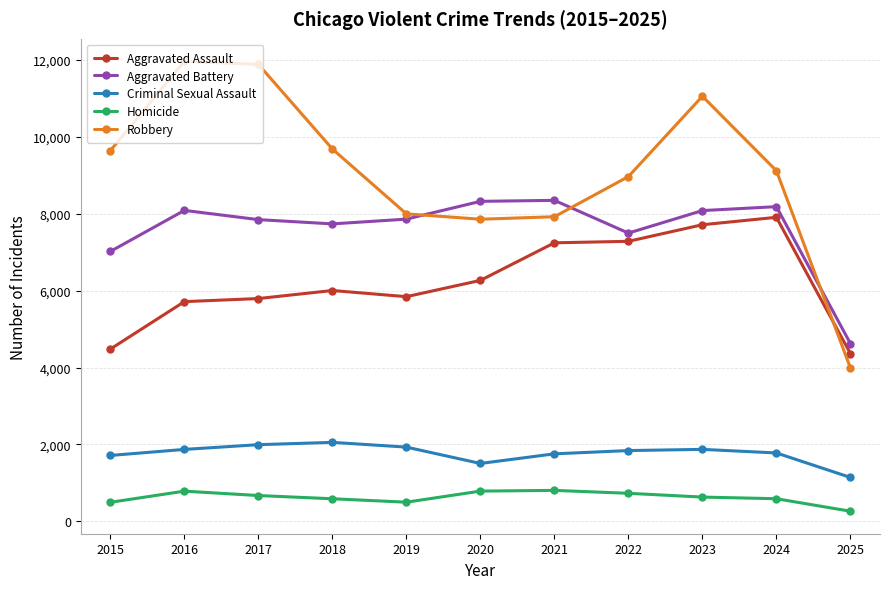

What is the spread (max minus min) of values at 2017?

11209